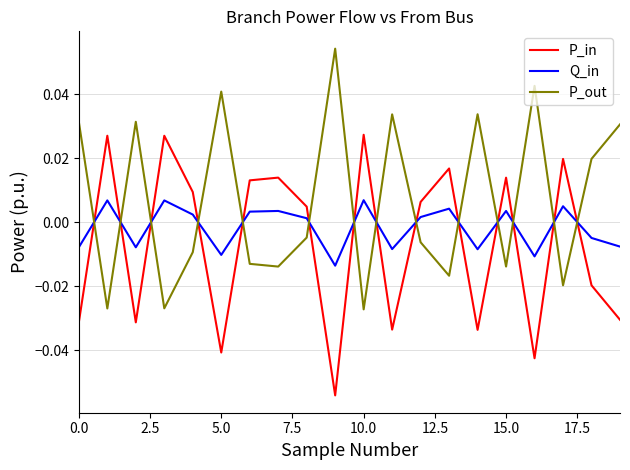

List the series in order of their peak value, lowest first.

Q_in, P_in, P_out